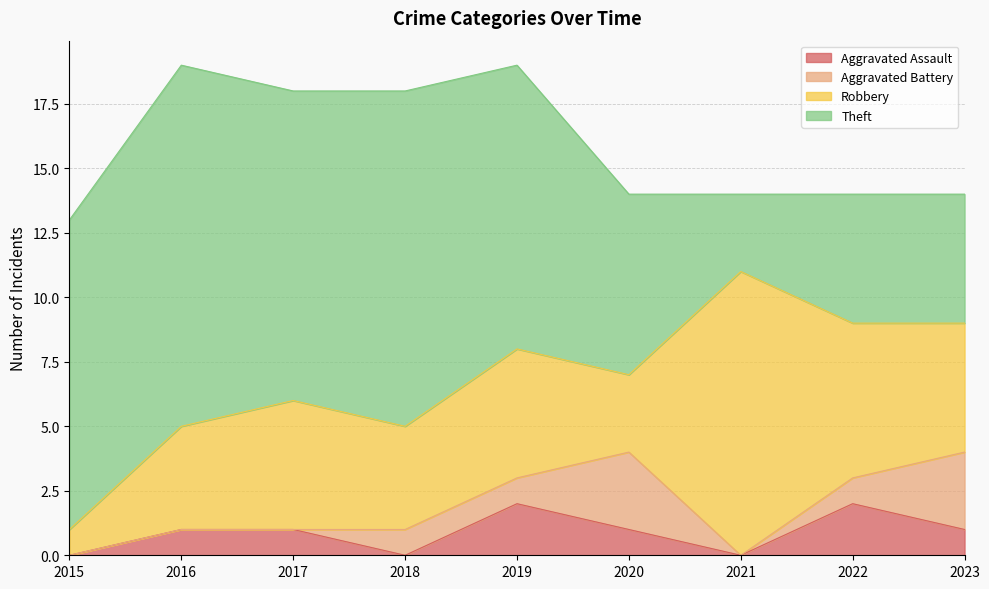

Rank the series at 2019 from lowest to highest value.

Aggravated Battery, Aggravated Assault, Robbery, Theft